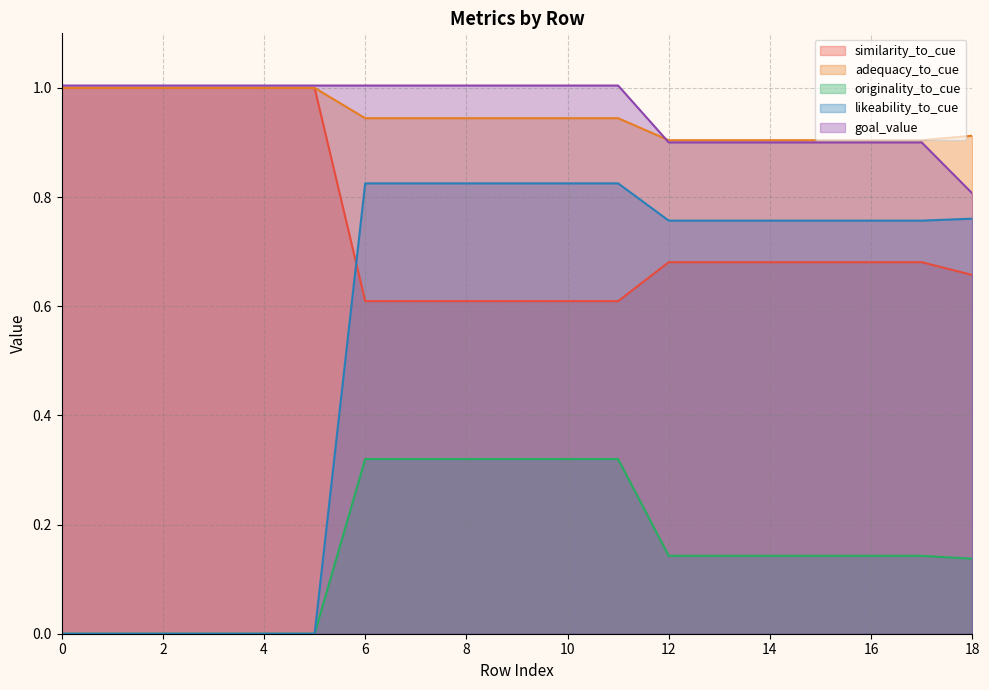

True or false: likeability_to_cue and originality_to_cue cross at least once.

False